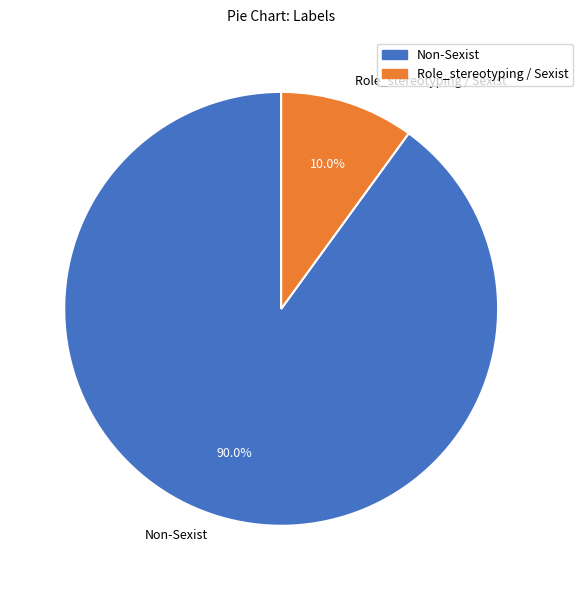

How many segments does this pie chart have?

2